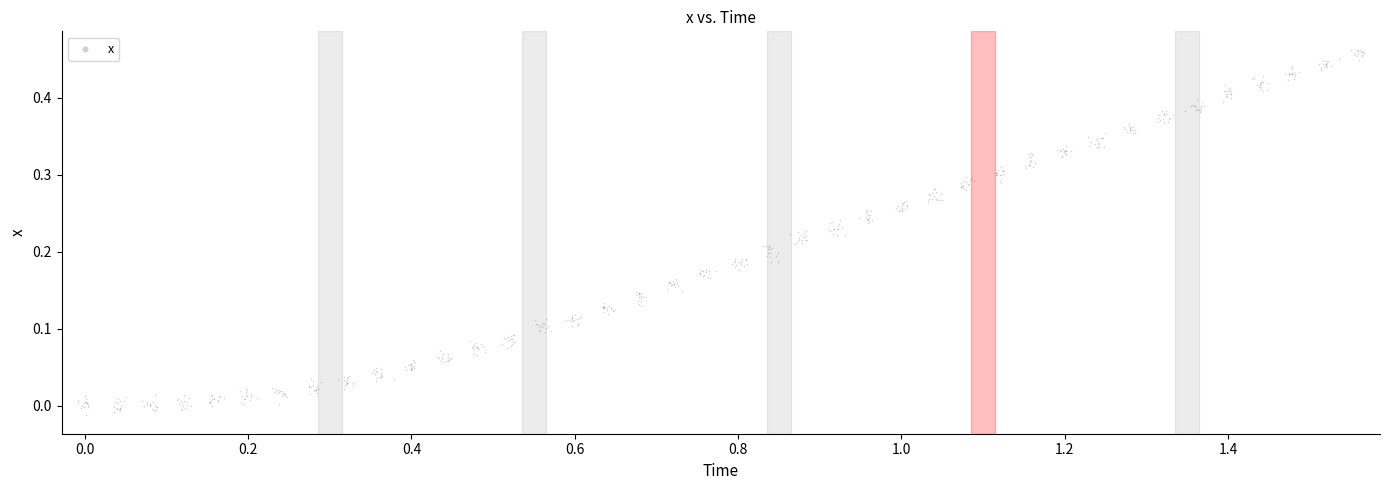

What is the range of X values (max minus min)?

1.6